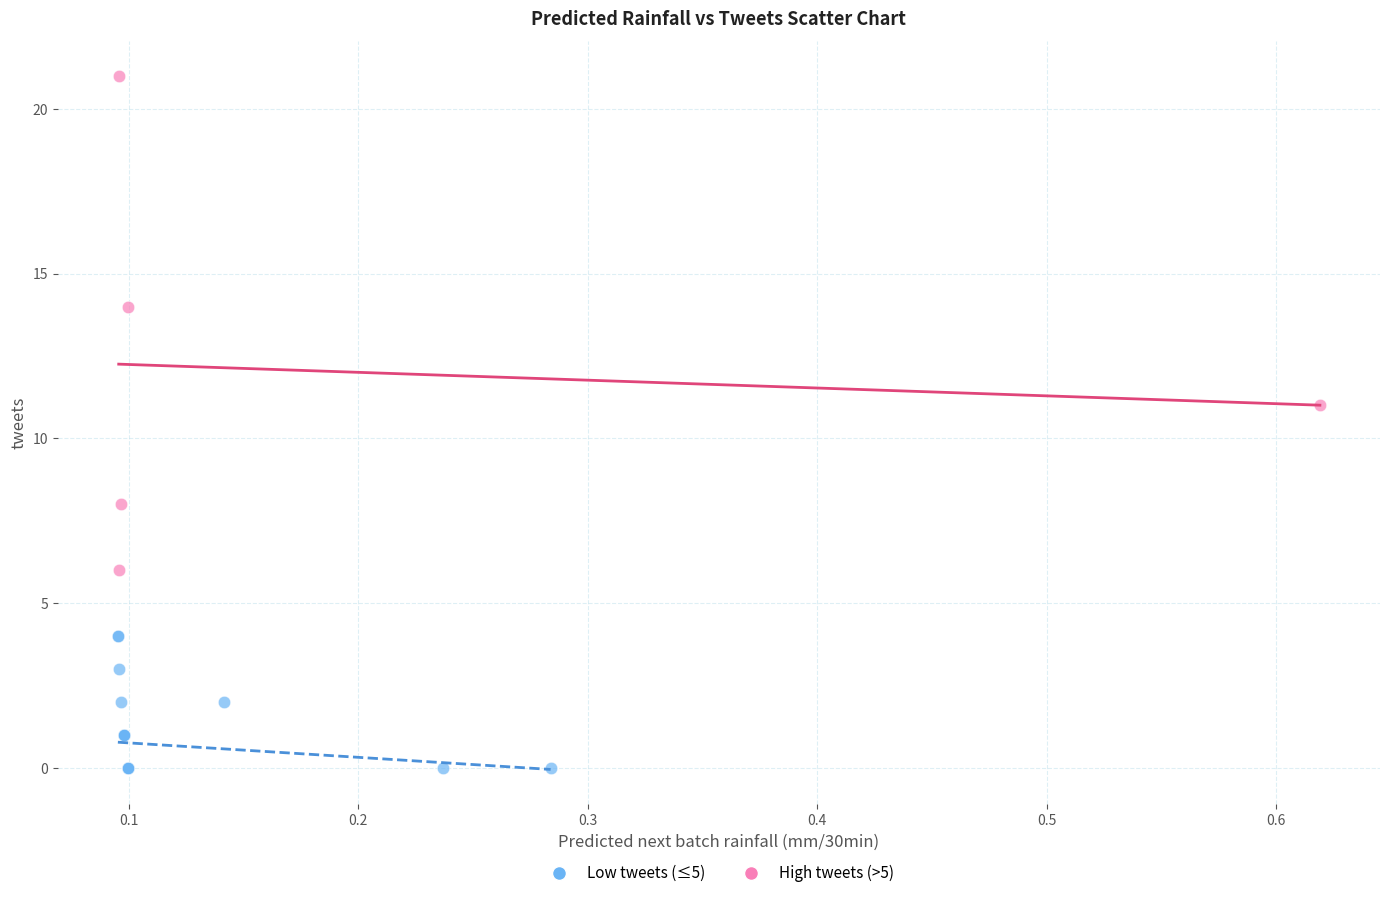

Which series contains the lowest Y value?

Low tweets (≤5)